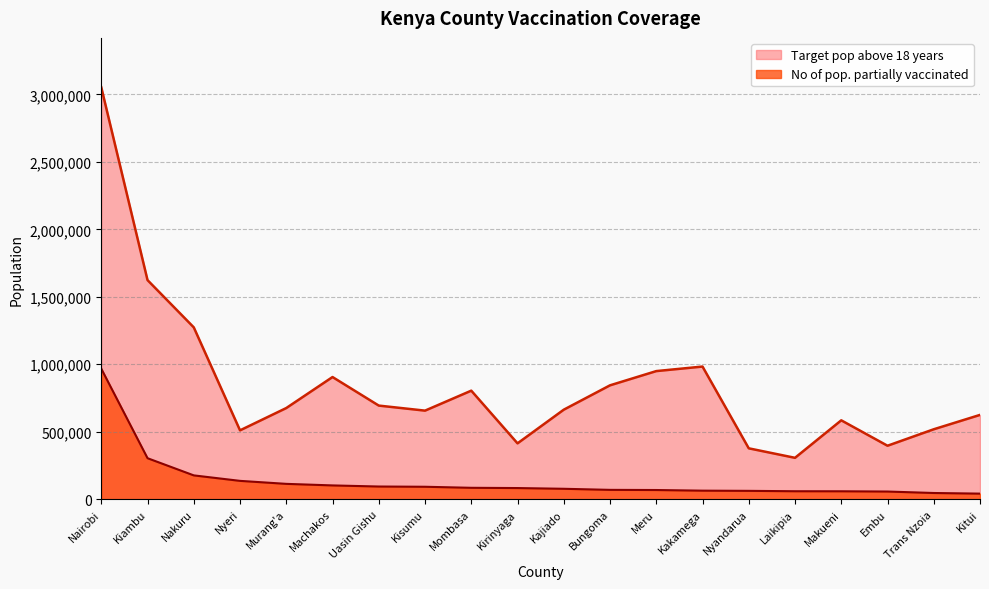

What is the sum of the No of pop. partially vaccinated values at Uasin Gishu and Embu?

150279